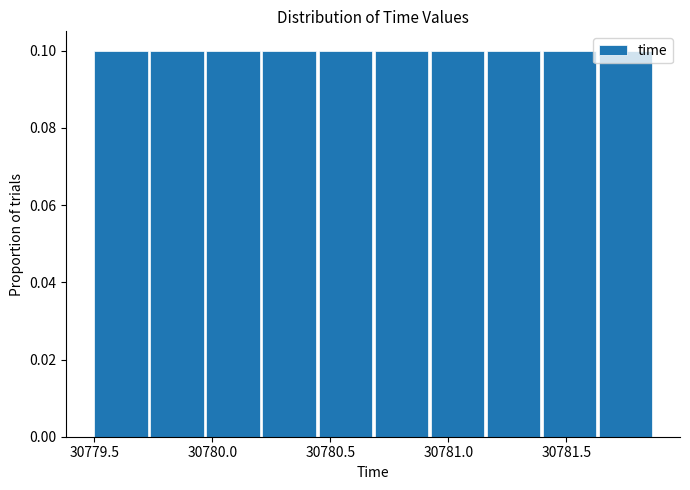

Reading left to right, transcribe this chart: for each bar, give the range it covers on the x-axis and its height. Neither the bar edges nor the heights are printed on the chart, so give them approximately, as read against the axes.

30779.50 to 30779.75: 0.1
30779.75 to 30780.00: 0.1
30780.00 to 30780.20: 0.1
30780.20 to 30780.45: 0.1
30780.45 to 30780.70: 0.1
30780.70 to 30780.95: 0.1
30780.95 to 30781.15: 0.1
30781.15 to 30781.40: 0.1
30781.40 to 30781.65: 0.1
30781.65 to 30781.90: 0.1